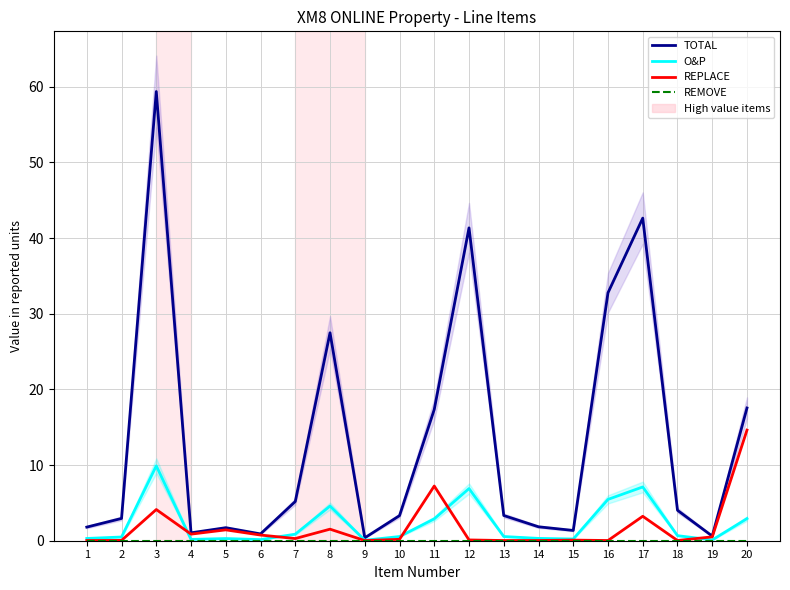

What is the average value of the REPLACE series?

1.8